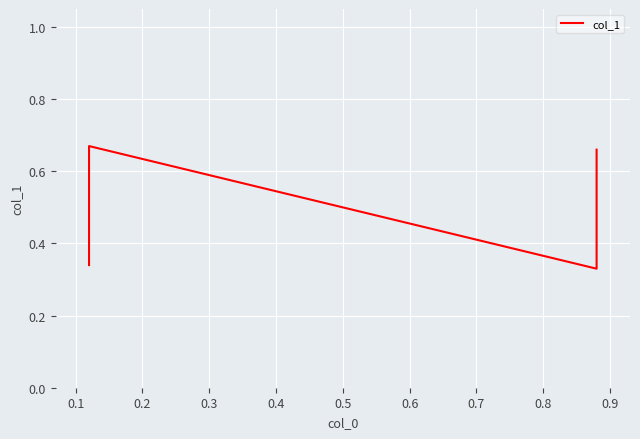

Reading left to right, list all the values displayed in this chart.

0.3	0.7	0.3	0.7